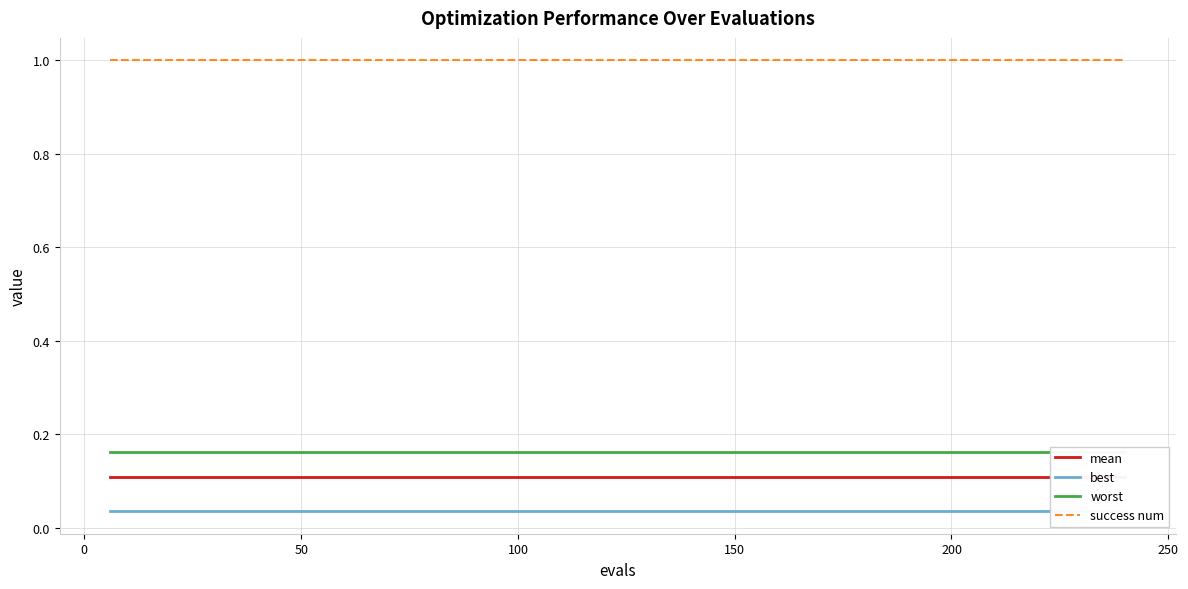

True or false: mean and success num intersect in this chart.

False